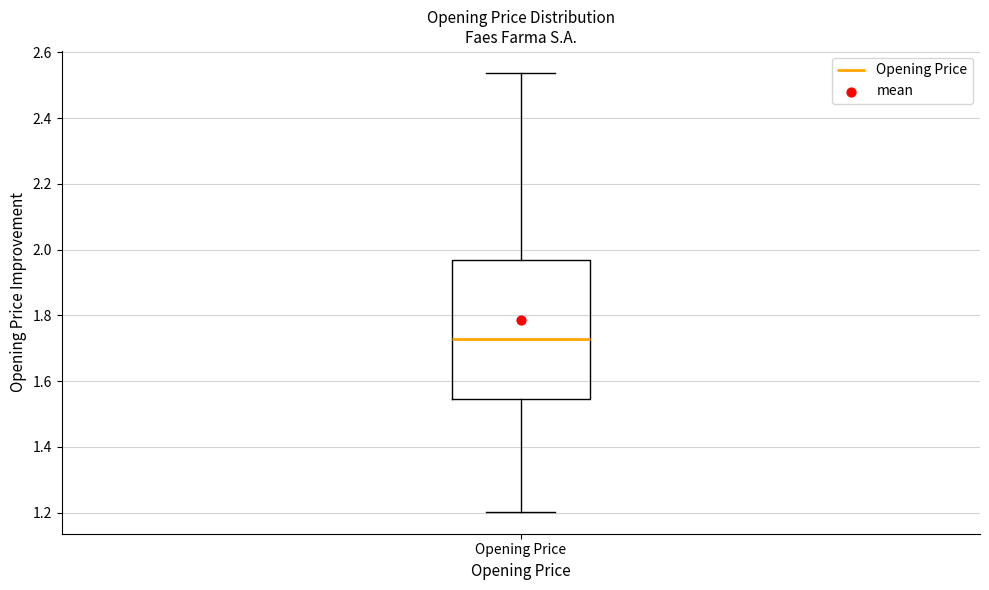

Read this box plot against the y-axis: the position of the median line, the range covered by the box, and the ends of both whiskers. The values are not printed on the chart, so give them approximately, as read against the axis.

median 1.72, box 1.54 to 1.96, whiskers 1.20 to 2.54